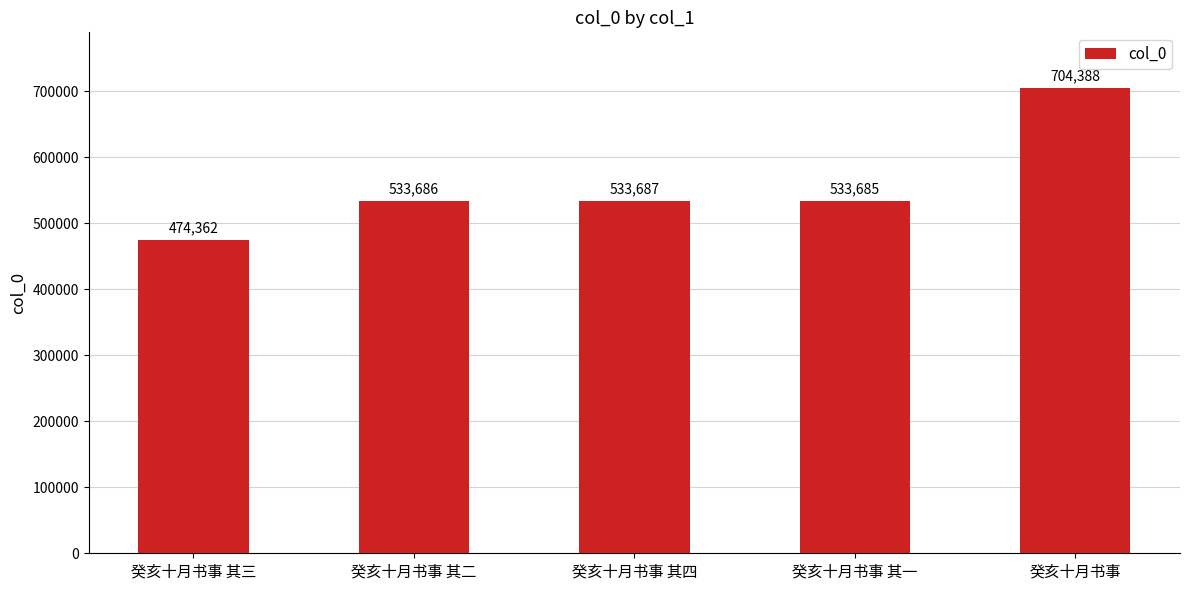

How many data points does each series have?

5